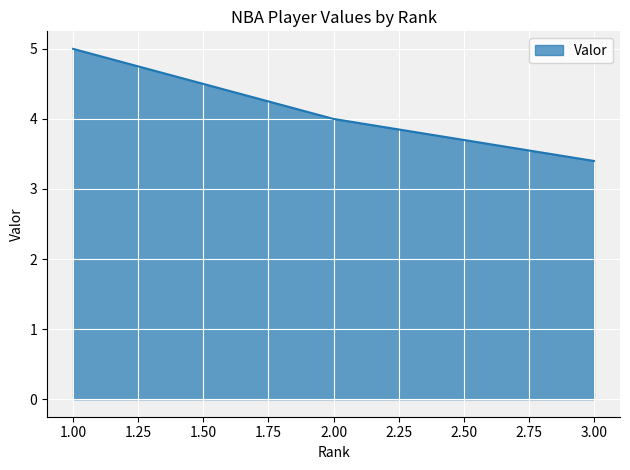

Count the values in the range 3 to 4.

4